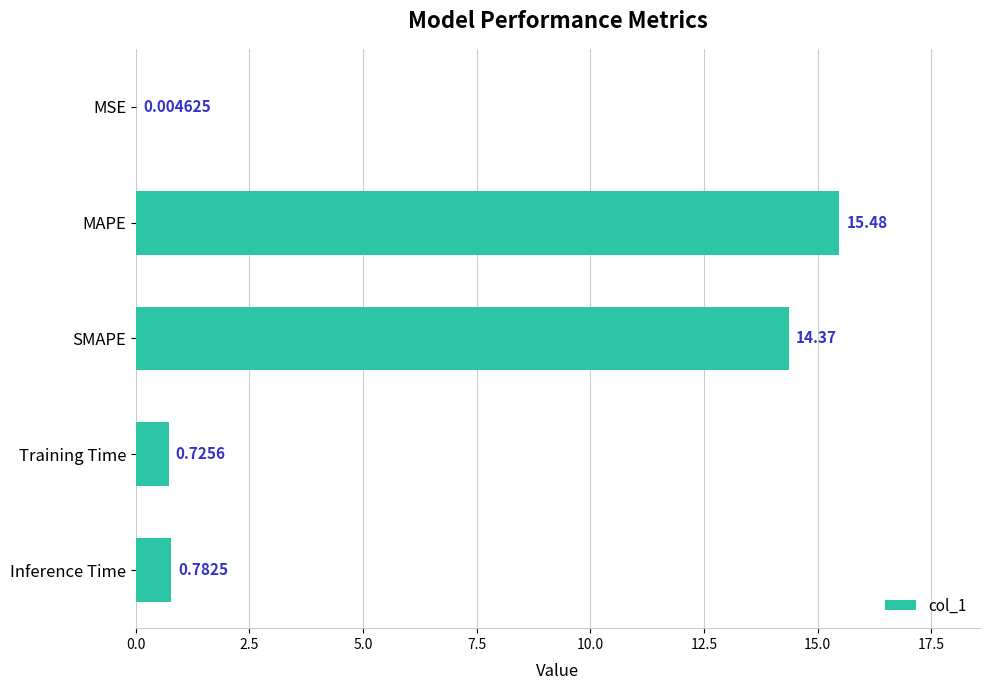

Where is the data nearest to the value 7?

Inference Time